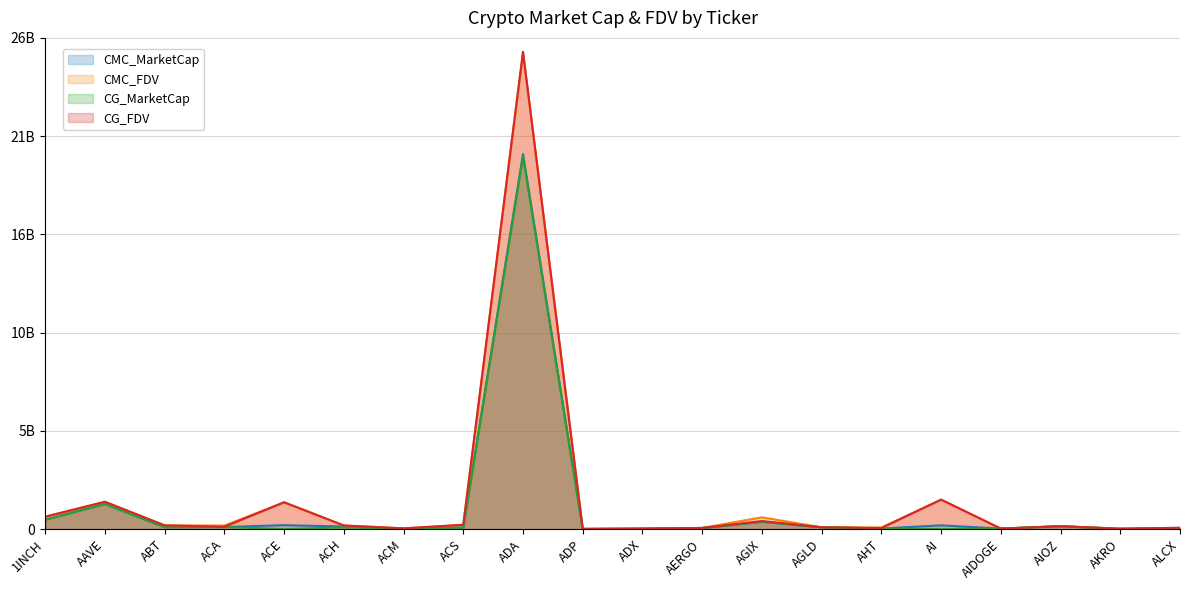

What is the sum of the CMC_MarketCap values at AGIX and 1INCH?

893175857.2